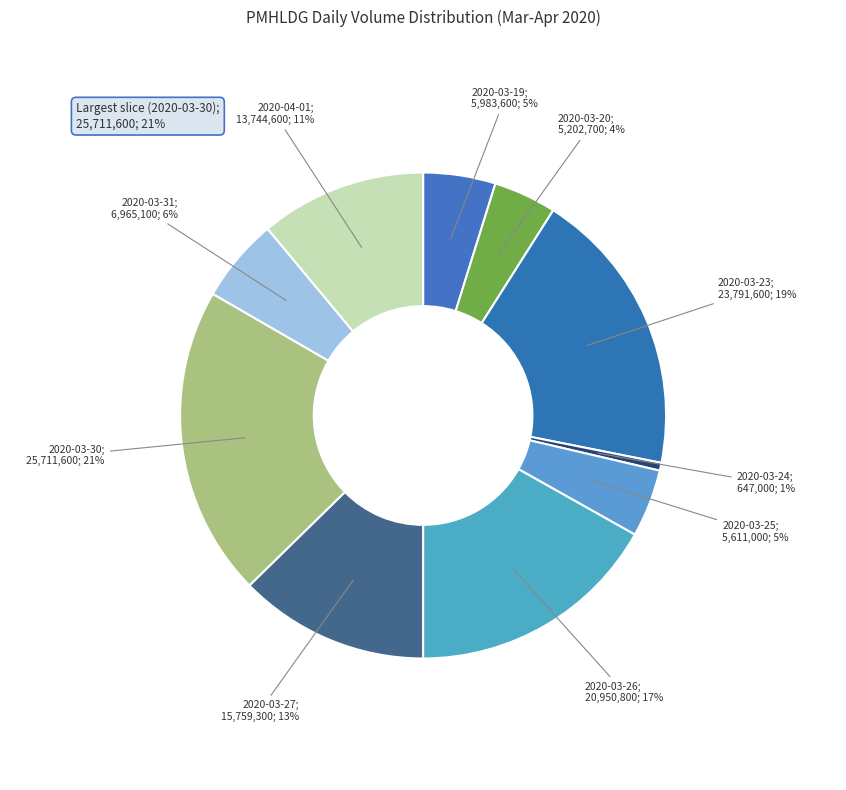

How many segments does this pie chart have?

10